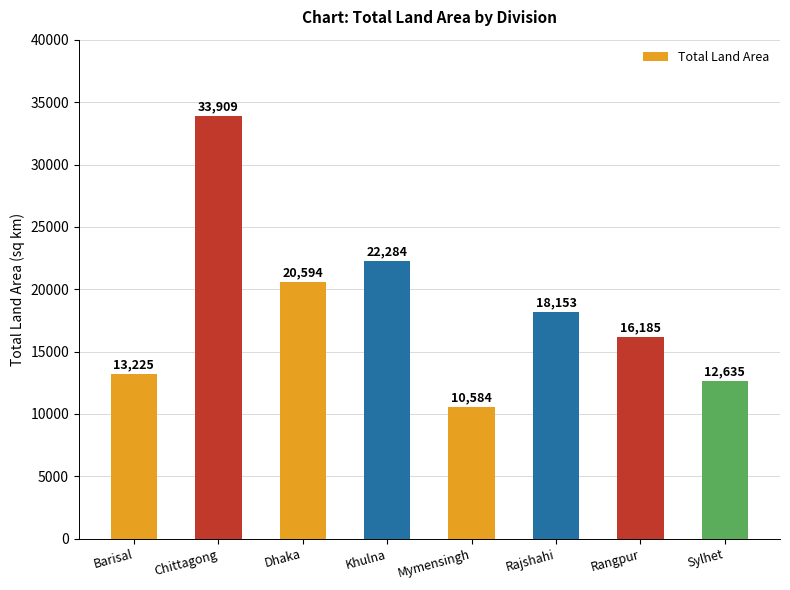

What is the difference between the second highest and second lowest values?

9649